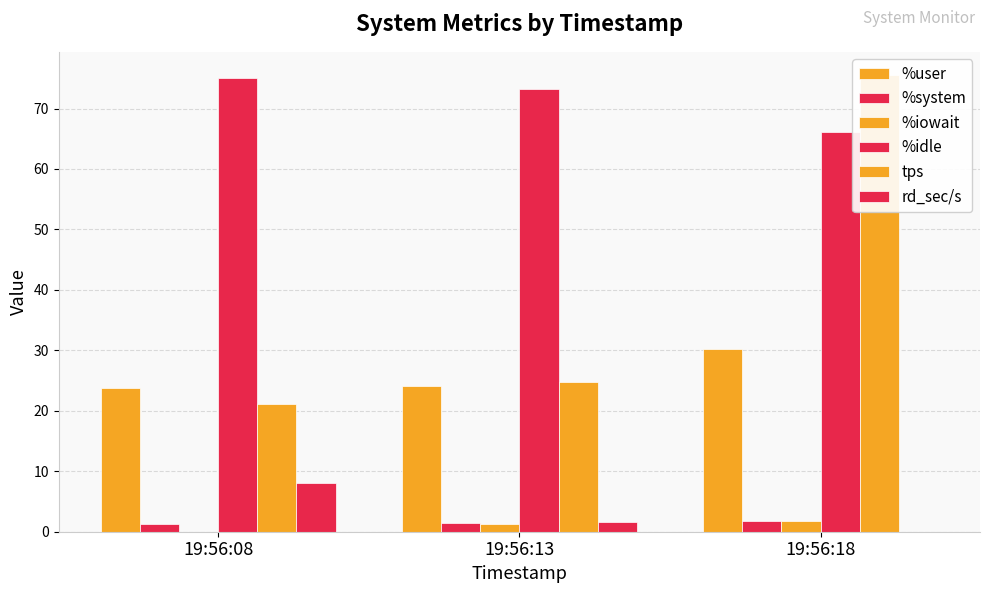

Which label corresponds to the largest value in the chart?

19:56:18